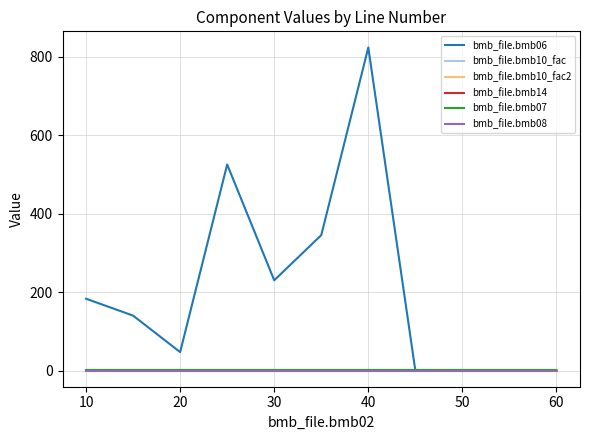

Which series has the widest spread of values?

bmb_file.bmb06